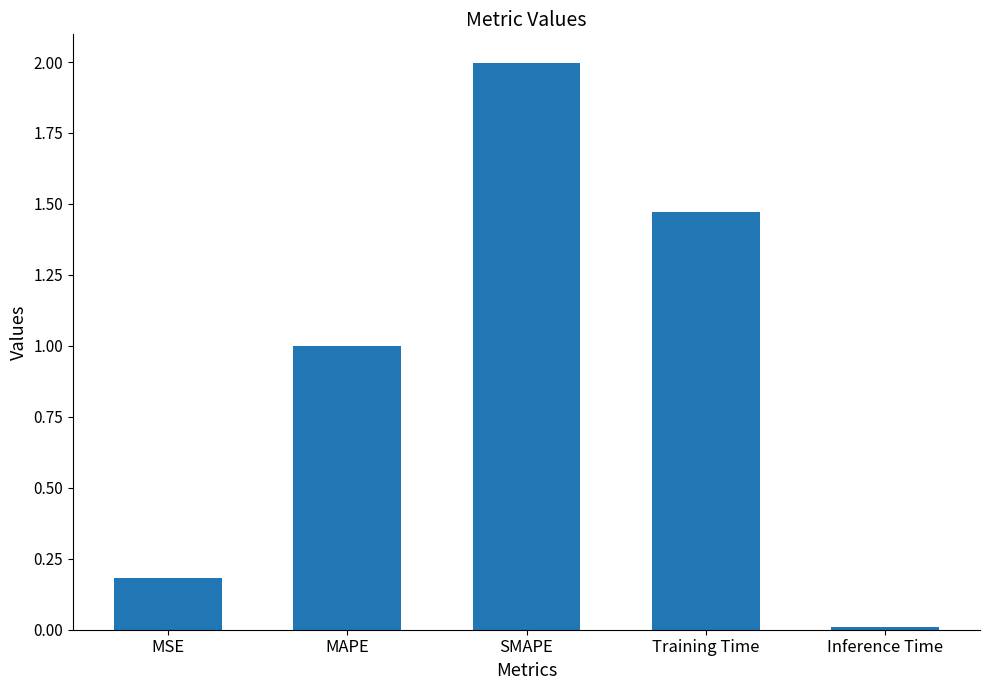

True or false: the data shows 2.0 at SMAPE.

True